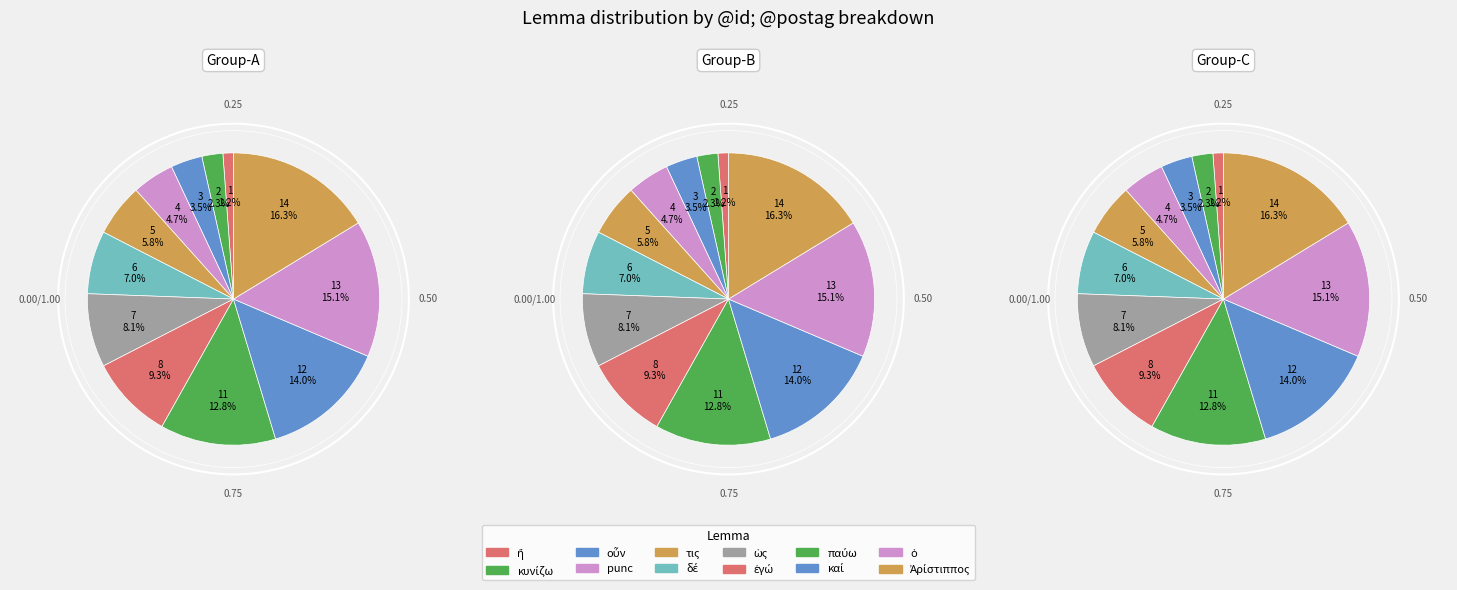

Do τις and ὁ together represent more than half of the pie?

No